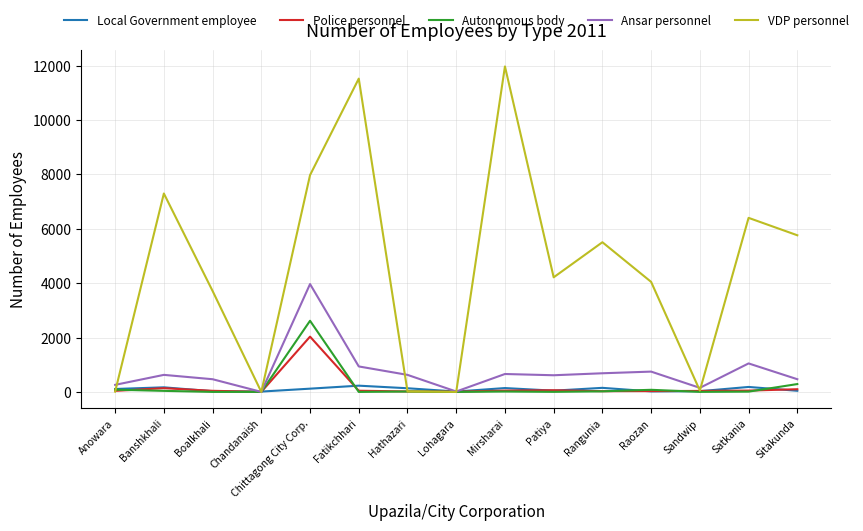

What position from the left is Hathazari?

7